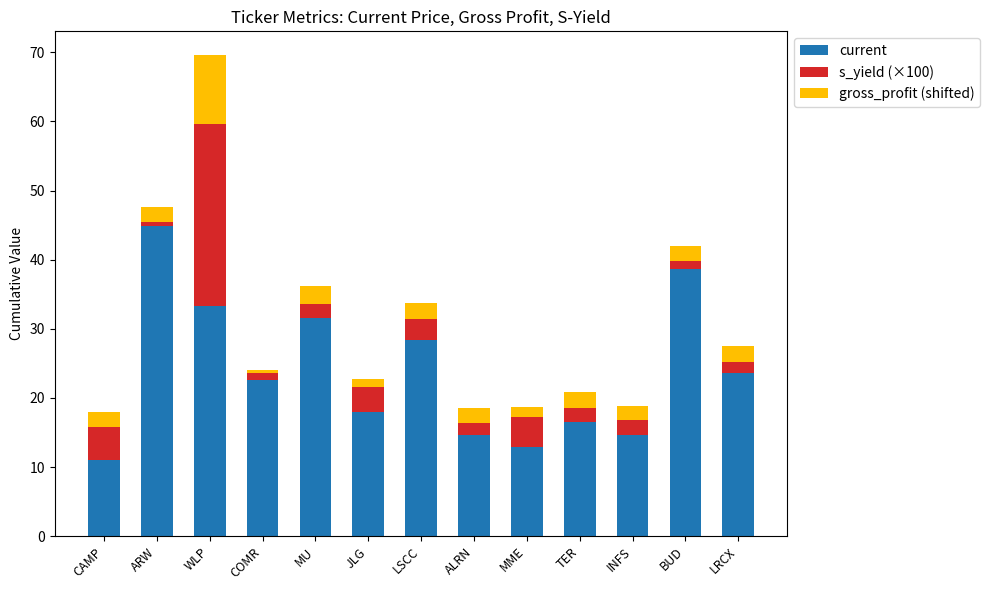

At which label does current reach its peak?

ARW